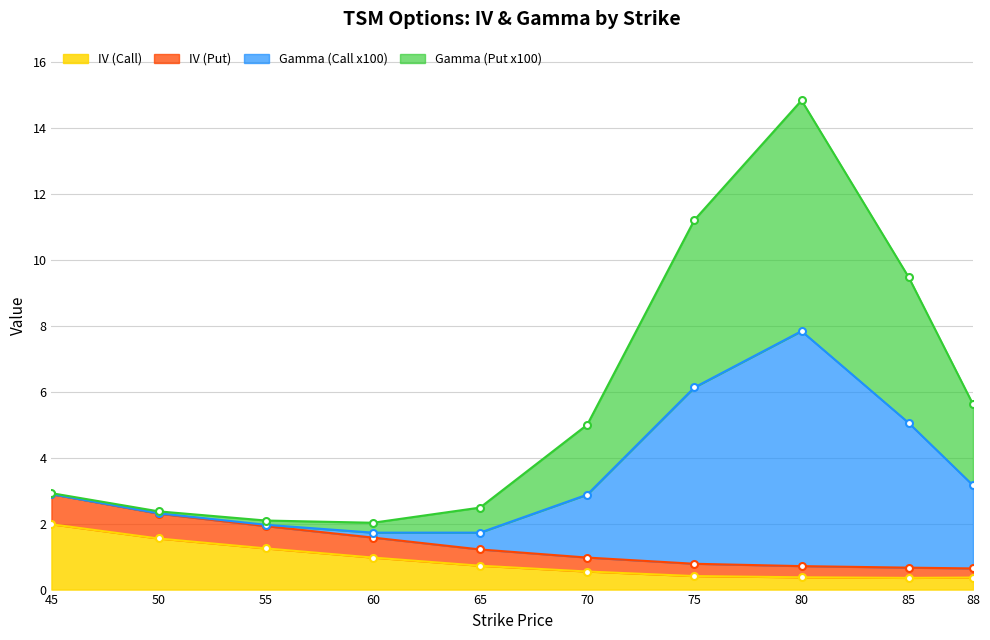

True or false: IV (Put) has a value of 0.4 at 60.

False